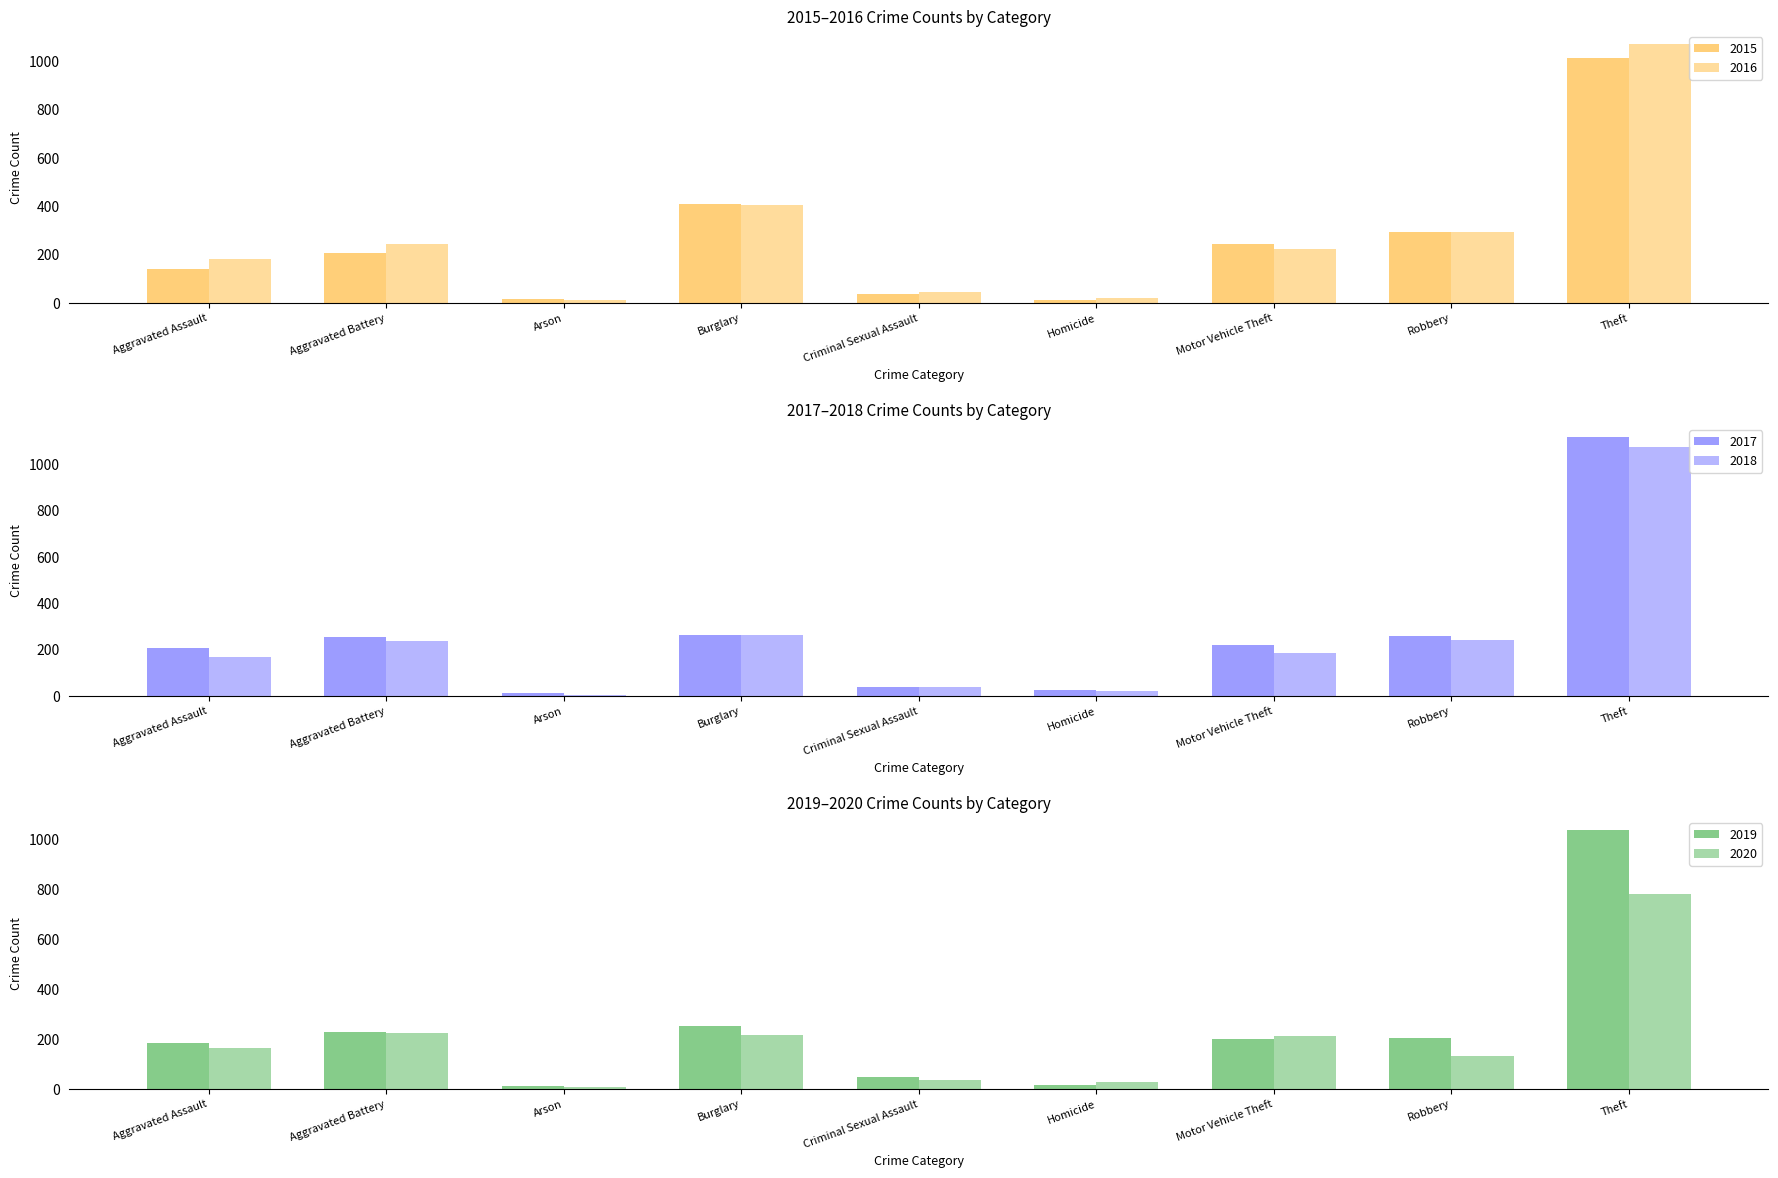

Reading left to right, what are all the values shown in this chart?

2015: 140	206	18	408	37	10	243	291	1012
2016: 180	244	11	404	44	20	222	295	1070
2017: 205	255	11	261	38	27	218	259	1116
2018: 169	239	6	264	40	20	184	242	1074
2019: 184	228	12	251	48	17	200	203	1035
2020: 164	223	9	215	36	29	212	132	781